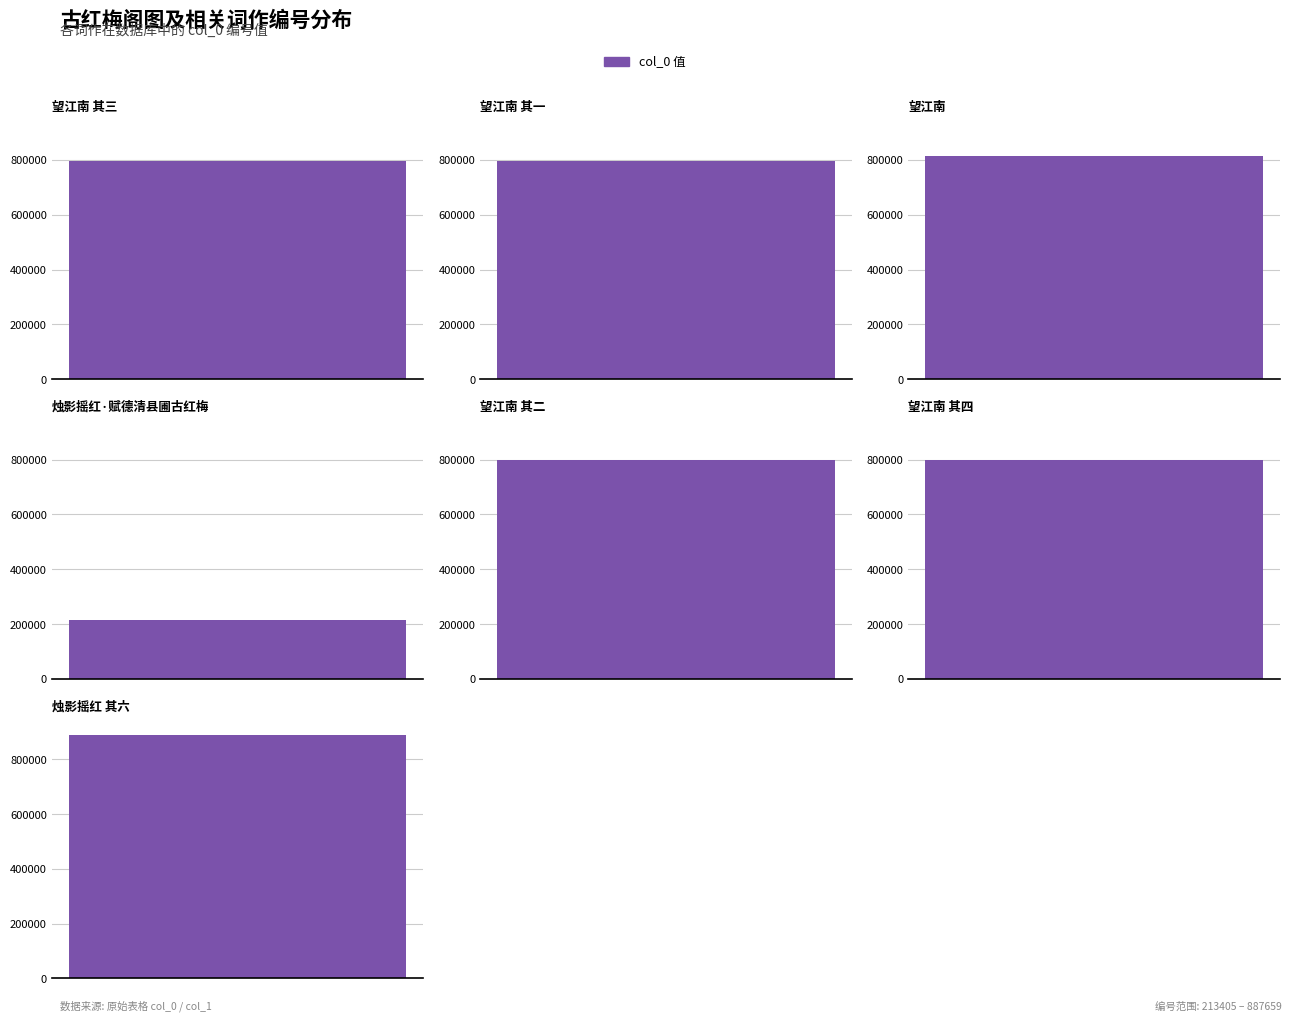

Reading left to right, what are all the values shown in this chart?

797772	797770	815613	213405	797771	797773	887659